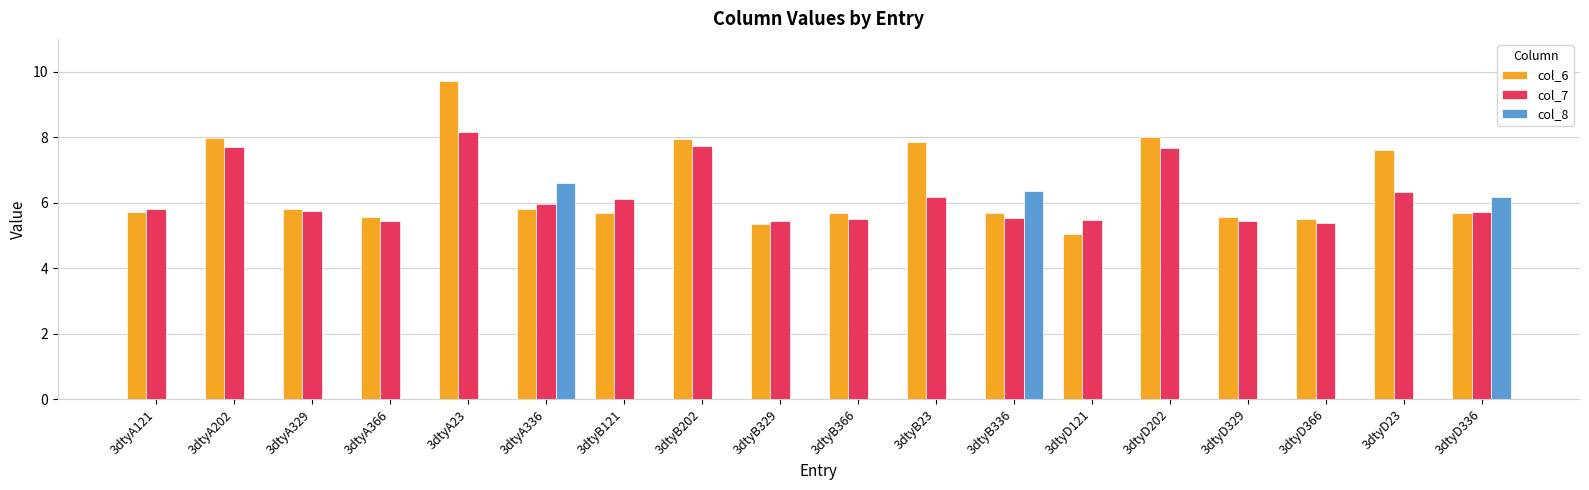

Which series has the widest spread of values?

col_8